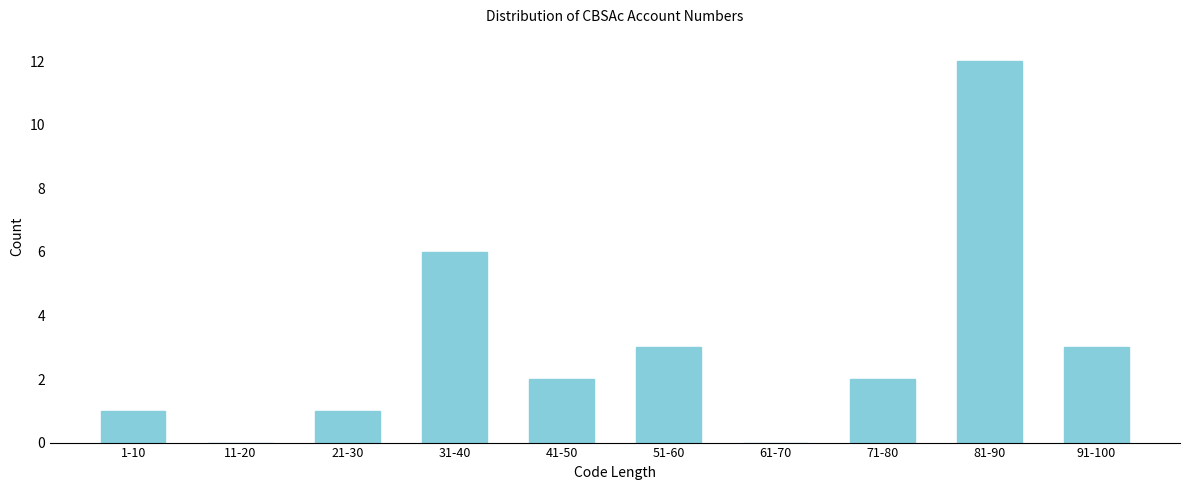

Reading left to right, list all the values displayed in this chart.

1-10=1	11-20=0	21-30=1	31-40=6	41-50=2	51-60=3	61-70=0	71-80=2	81-90=12	91-100=3